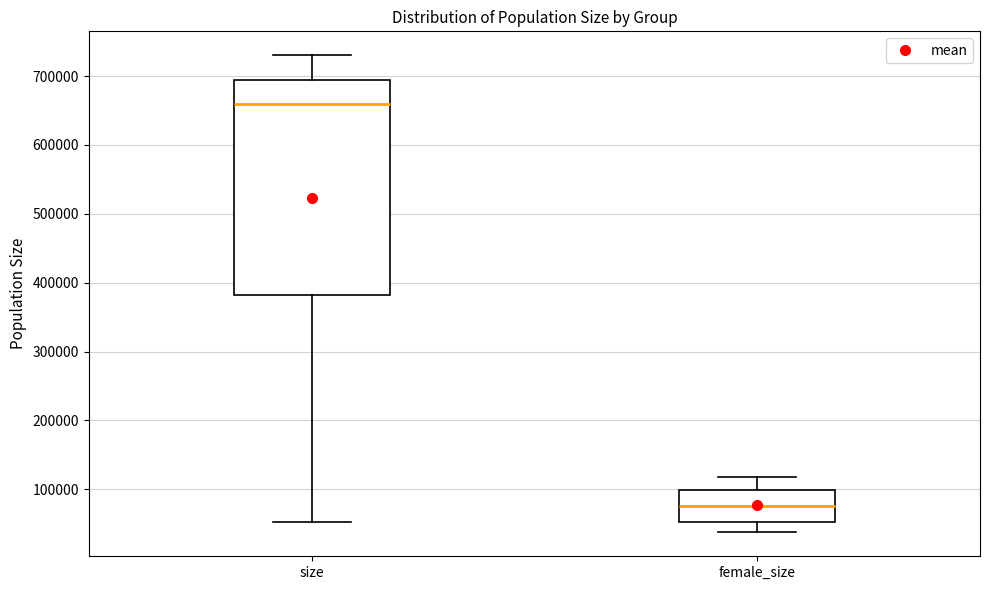

Reading left to right, transcribe this box plot: for each box, give where its median line is, the range the box spans, and where its two whiskers end, as read against the y-axis. The values are not printed on the chart, so give them approximately, as read against the axis.

size: median 660000, box 380000 to 690000, whiskers 50000 to 730000
female_size: median 80000, box 50000 to 100000, whiskers 40000 to 120000